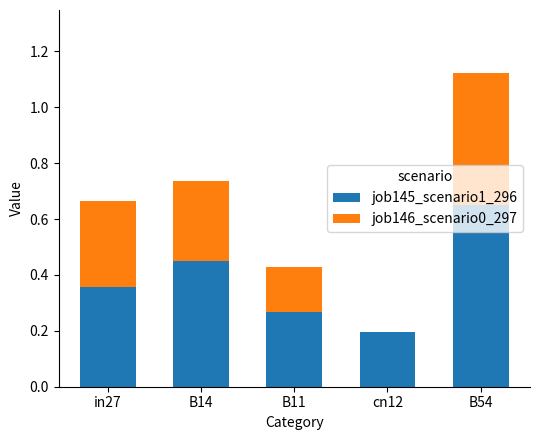

At which category is the sum across all series the highest?

B54